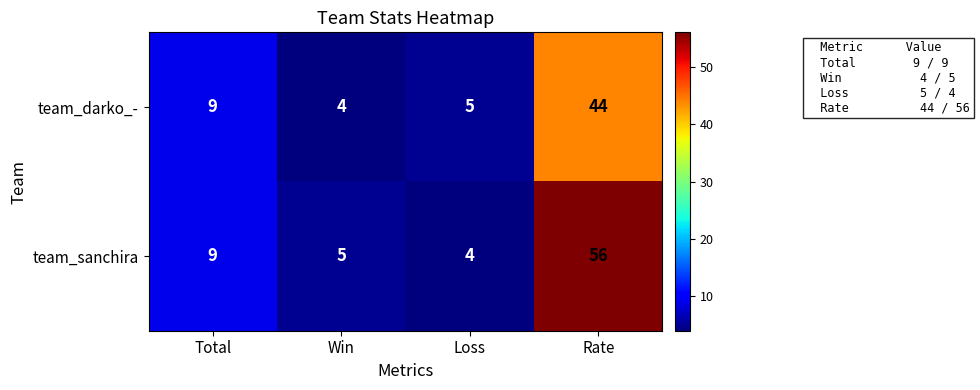

What is the difference between the highest and lowest values at Loss?

1